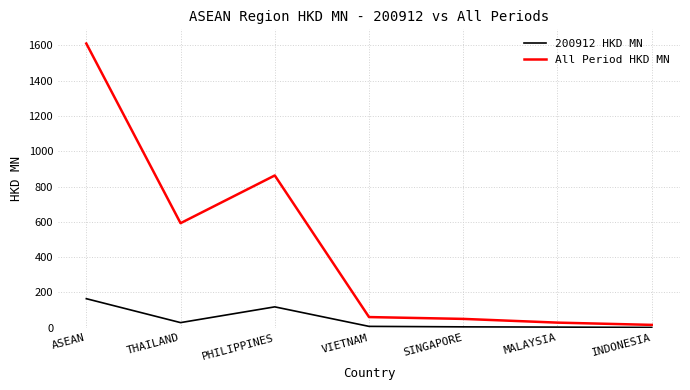

What is the difference between the second highest and minimum values in the 200912 HKD MN series?

116.6